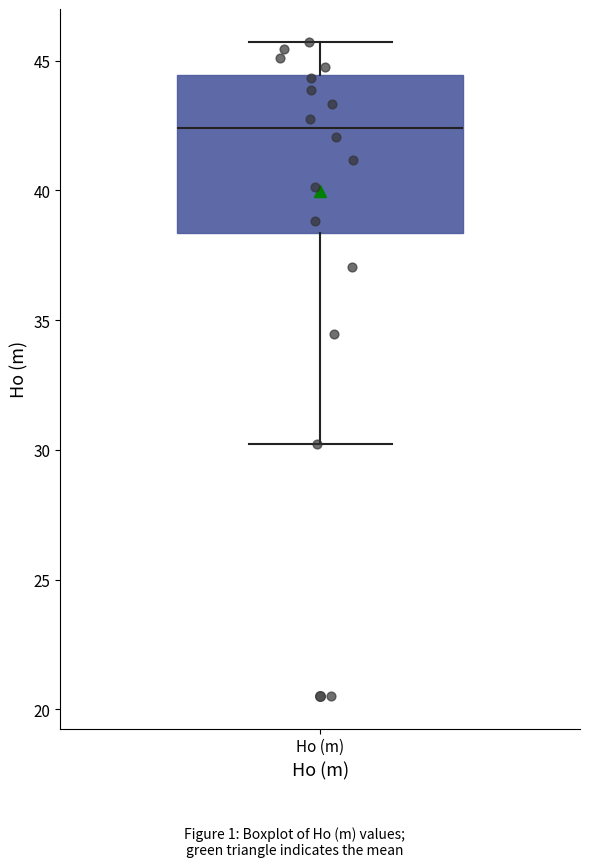

Where does the lower whisker of the box for Ho (m) end on the y-axis? The values are not printed on the chart, so give them approximately, as read against the axis.

30.0